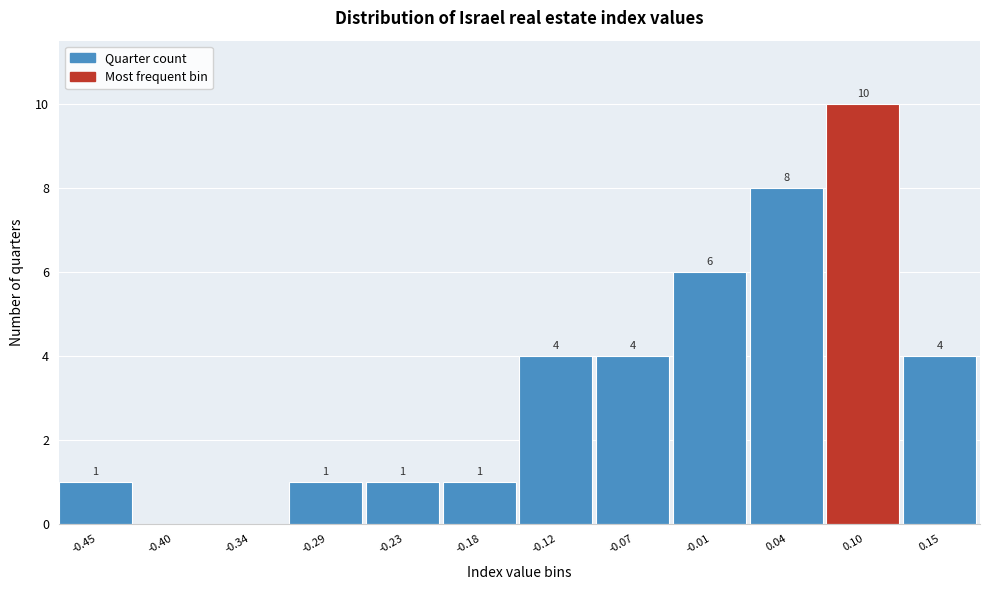

Reading left to right, transcribe all the data shown in this chart.

-0.45=1	-0.40=0	-0.34=0	-0.29=1	-0.23=1	-0.18=1	-0.12=4	-0.07=4	-0.01=6	0.04=8	0.10=10	0.15=4